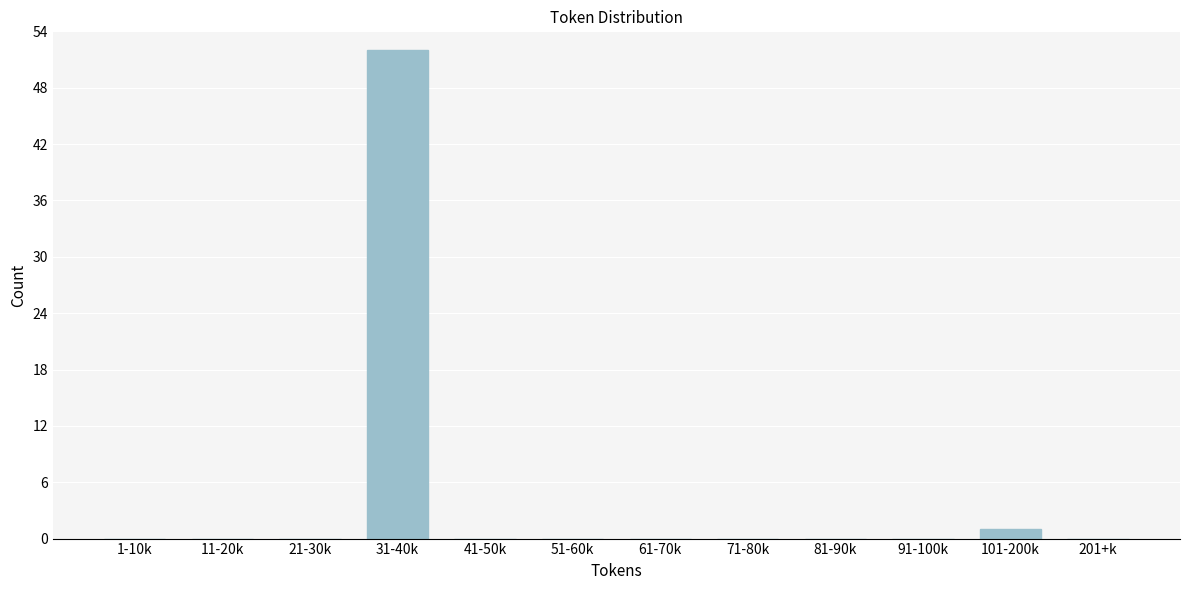

Reading left to right, what are all the values shown in this chart?

1-10k=0	11-20k=0	21-30k=0	31-40k=52	41-50k=0	51-60k=0	61-70k=0	71-80k=0	81-90k=0	91-100k=0	101-200k=1	201+k=0